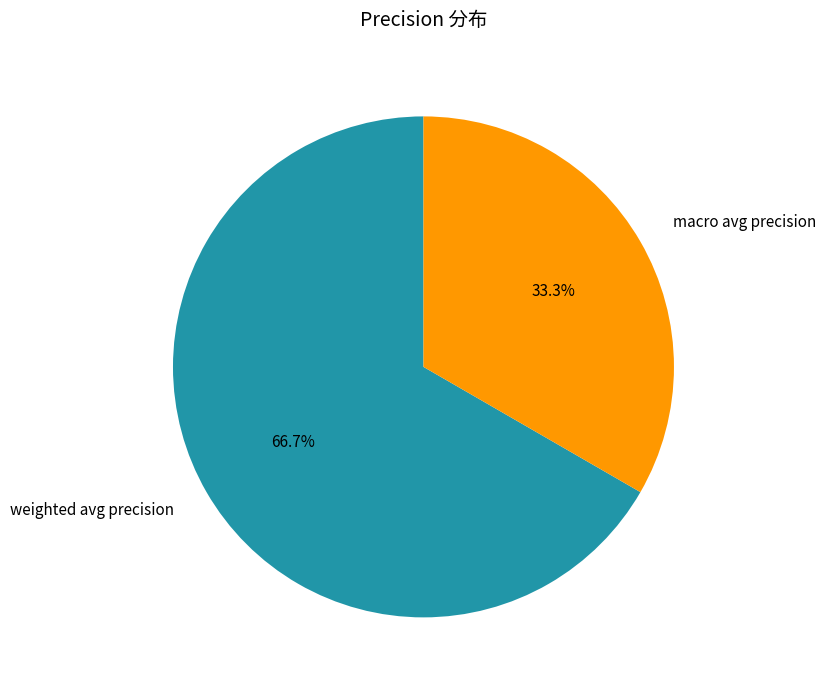

Is the sum of weighted avg precision and macro avg precision greater than half?

Yes